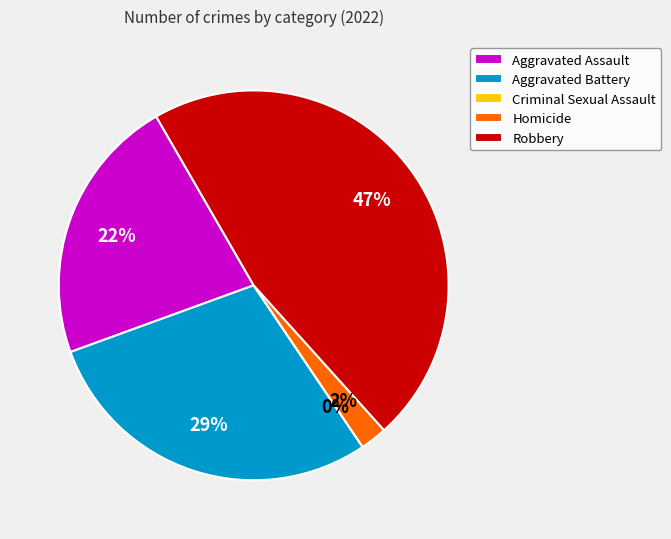

How many segments does this pie chart have?

5